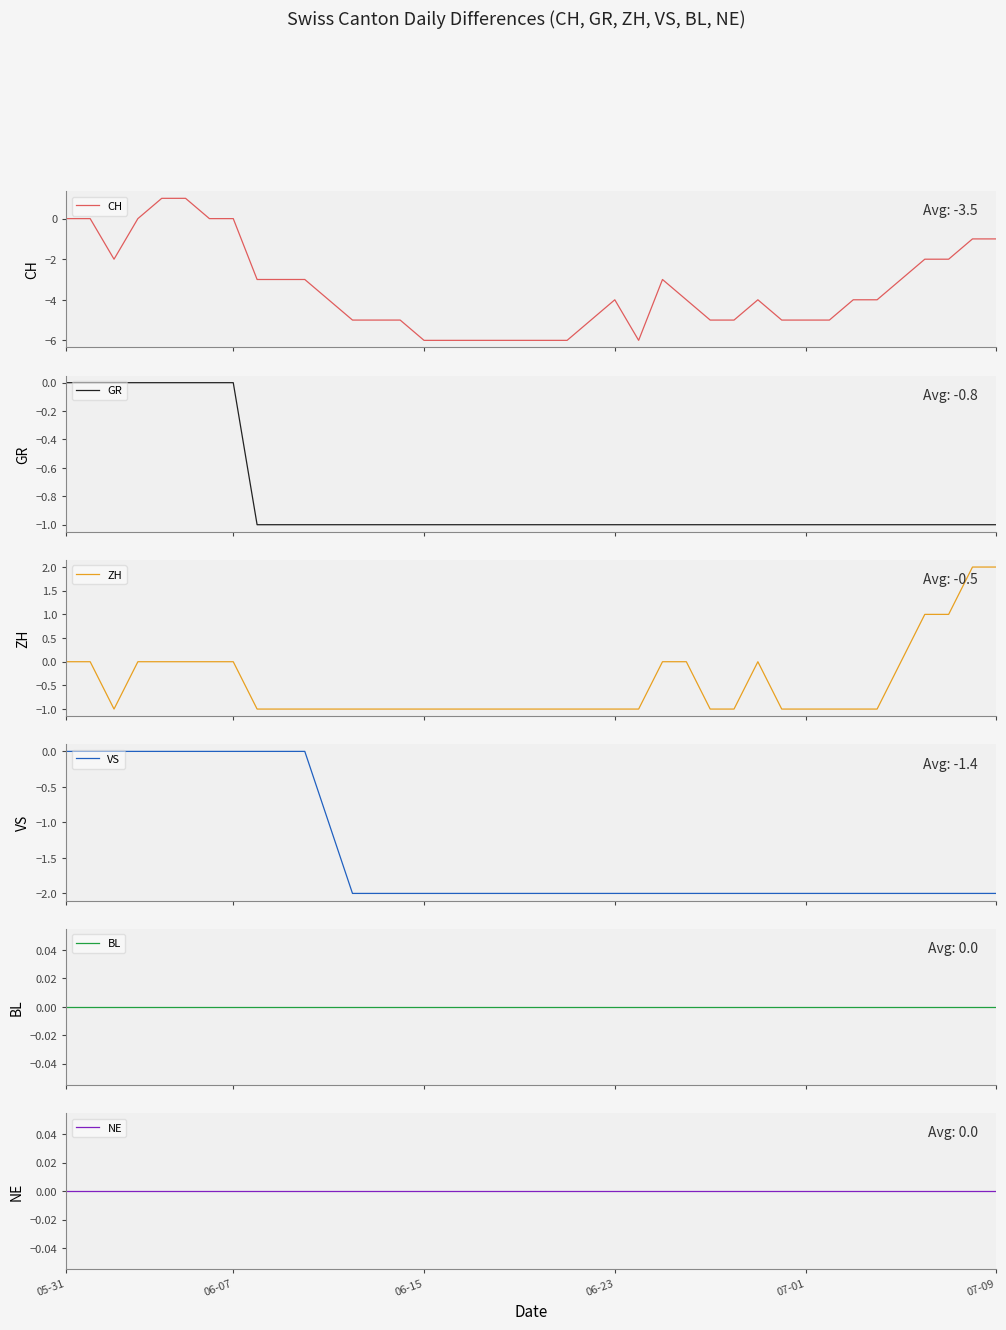

What are all the series names shown in the legend?

CH, GR, ZH, VS, BL, NE